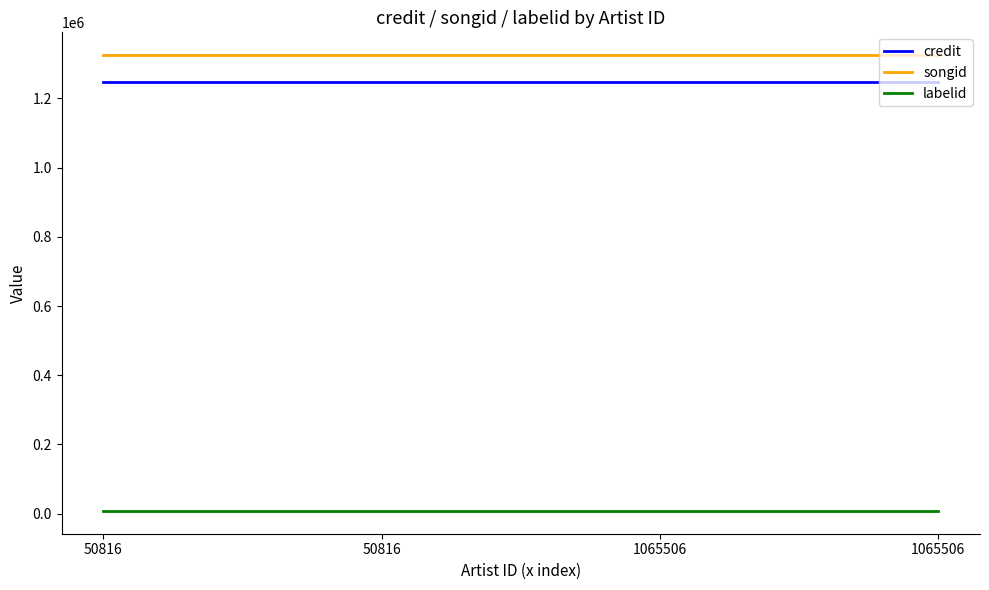

What are all the series names shown in the legend?

credit, songid, labelid